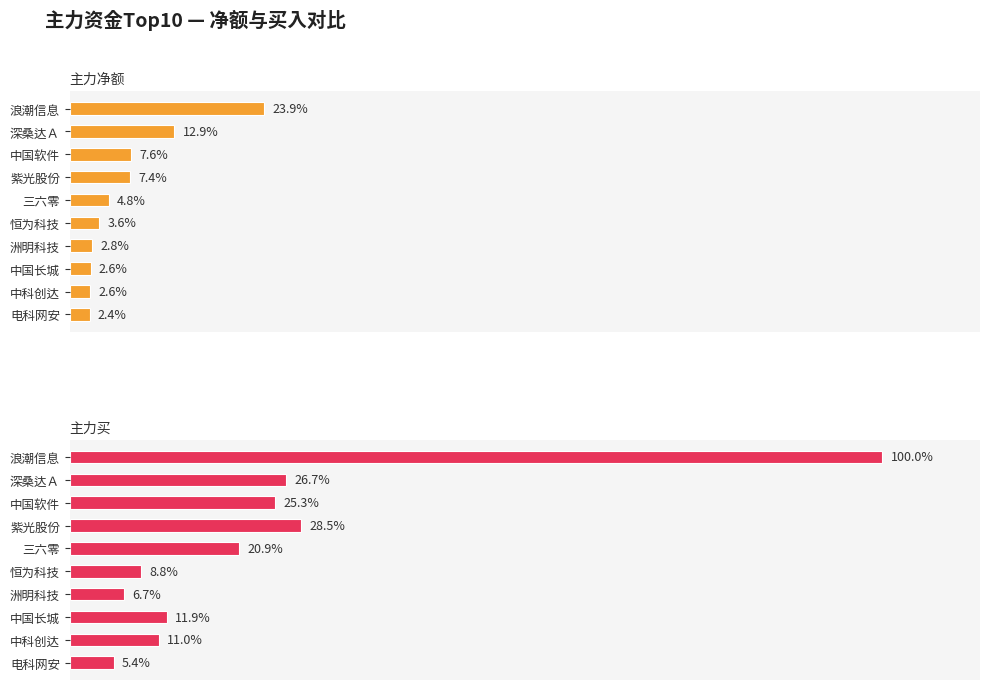

Does the chart contain stacked bars?

No